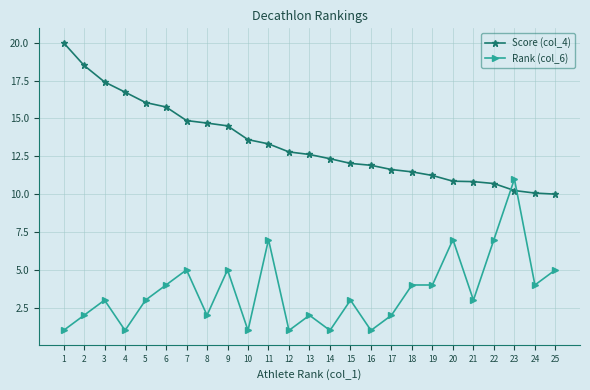

What is the smallest value displayed?

1.0